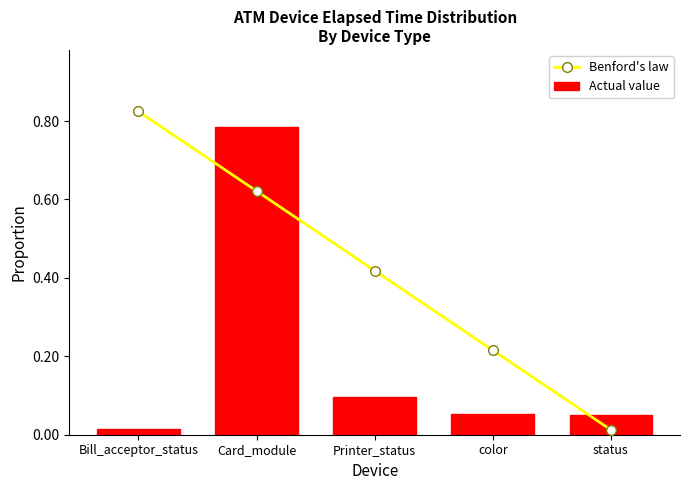

At which label does Actual value reach its minimum?

Bill_acceptor_status